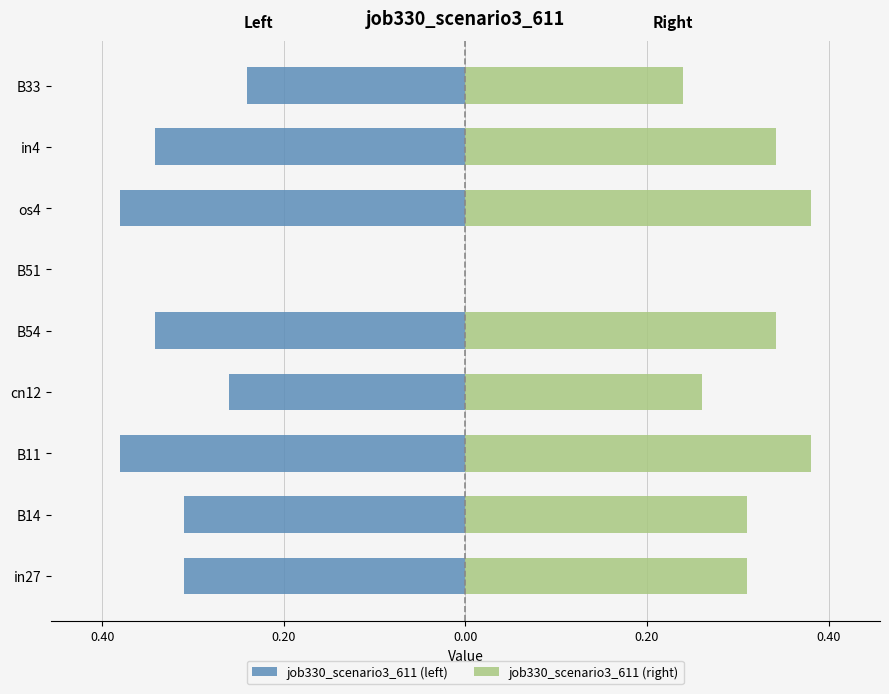

What is the value of the job330_scenario3_611 (left) bar at the 9th from the left?

-0.2